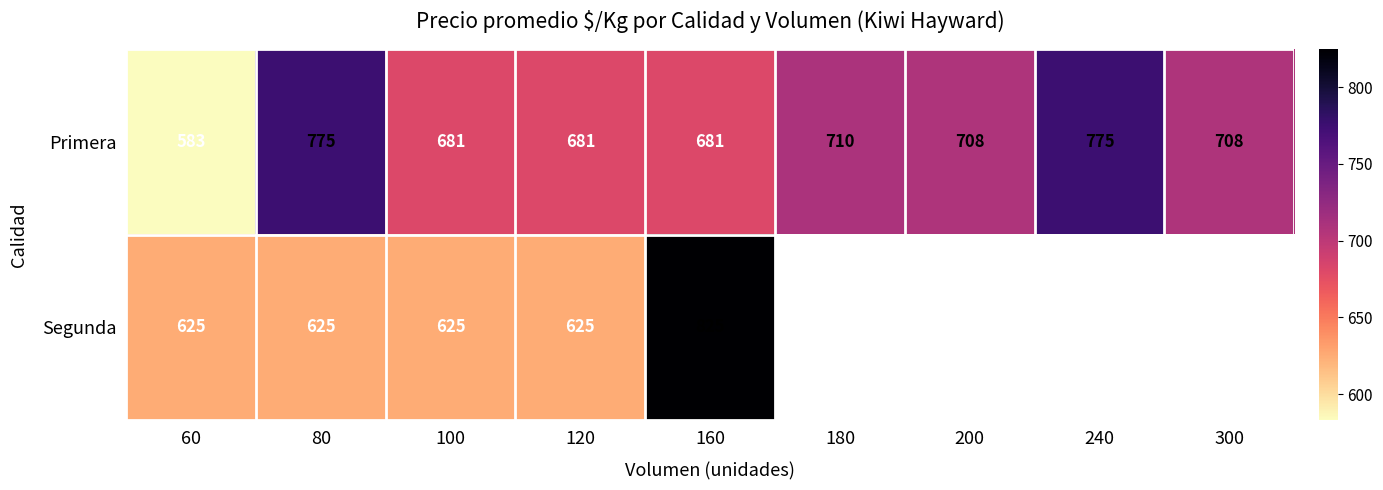

Count the number of categories in the chart.

9